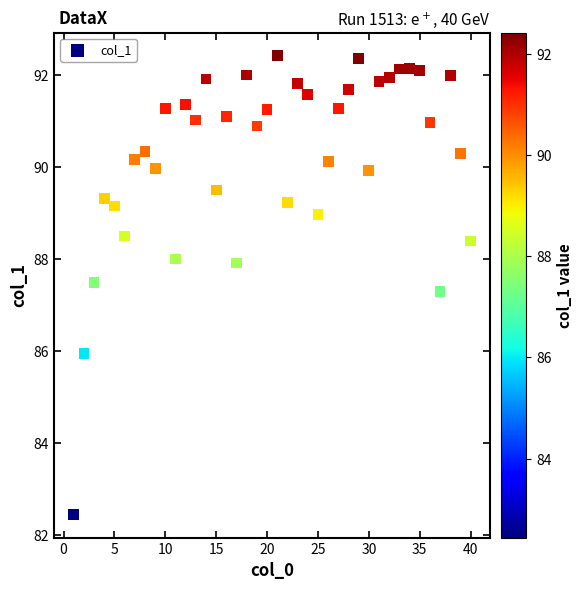

What is the range of Y values (max minus min)?

10.0